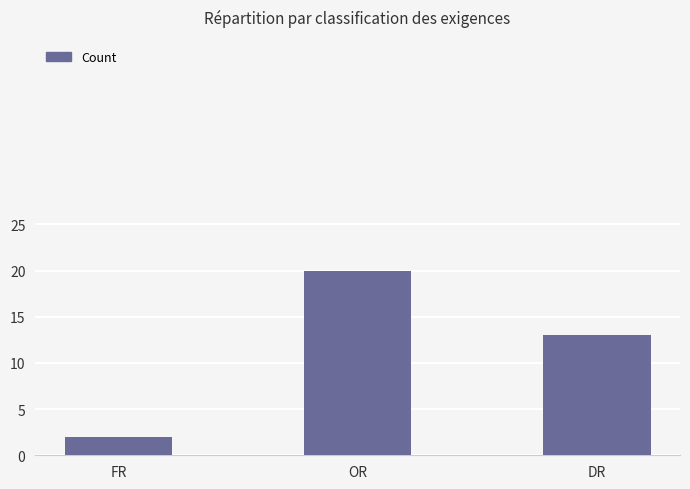

What is the value of the 2nd bar from the left?

20